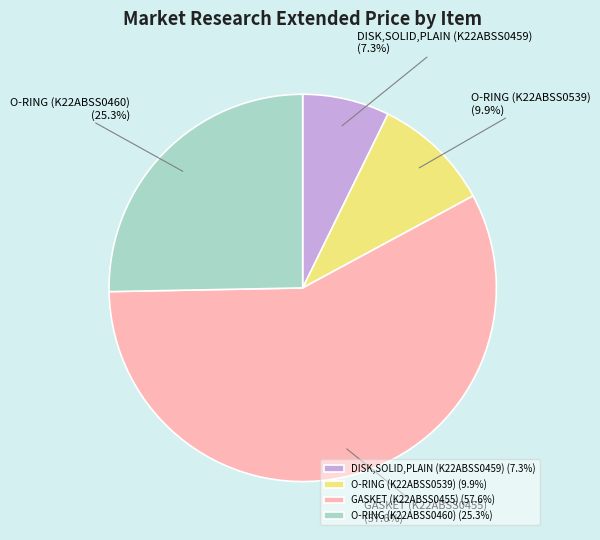

Which has a higher value, O-RING (K22ABSS0460) or DISK,SOLID,PLAIN (K22ABSS0459)?

O-RING (K22ABSS0460)